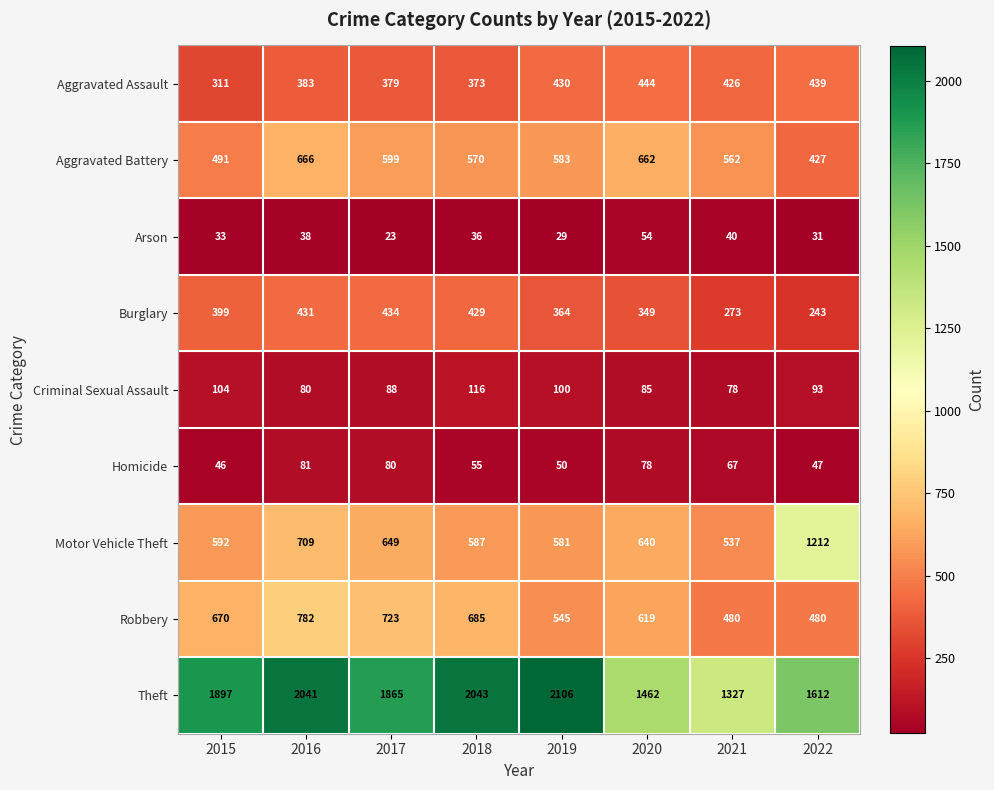

What is the average value of the Aggravated Assault series?

398